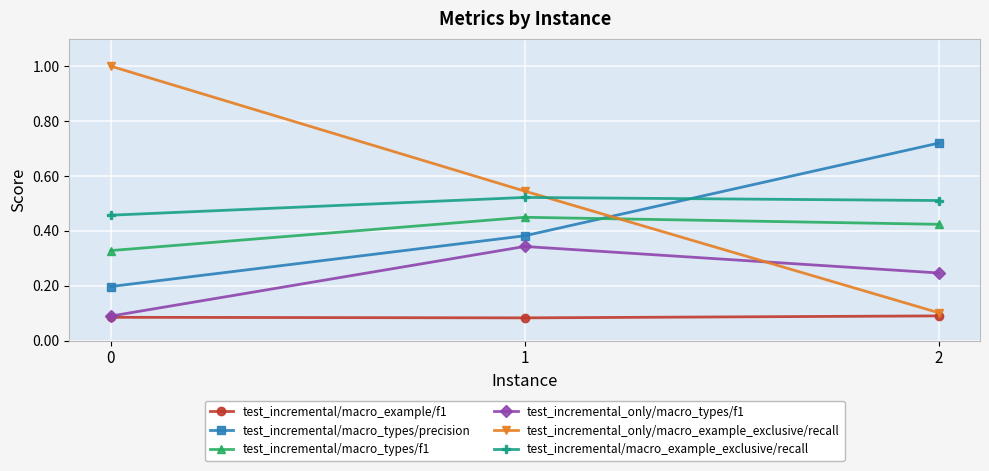

What is the spread (max minus min) of values at 0?

0.9